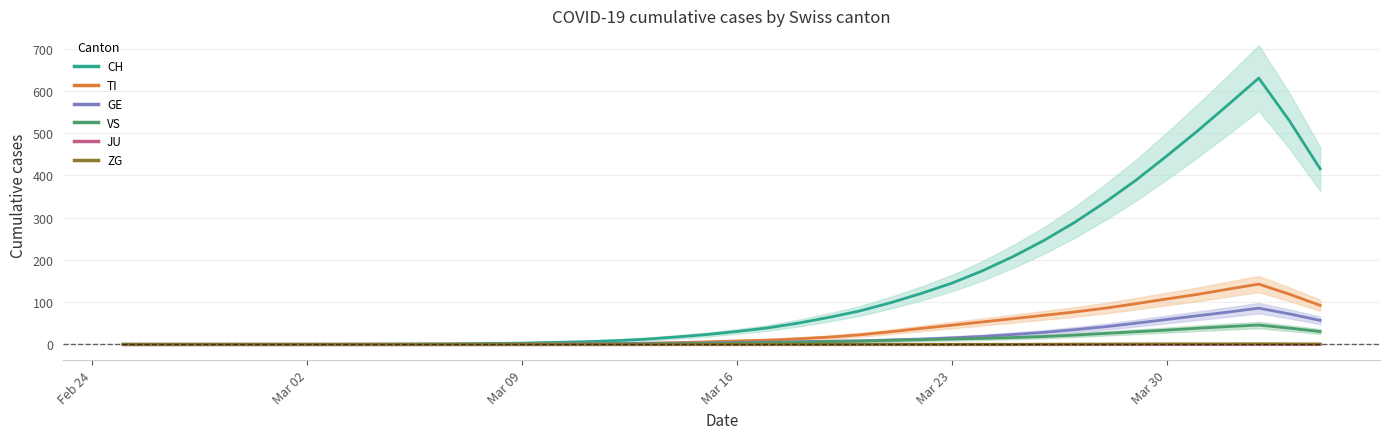

The value of VS at 12 is 23.7. True or false?

False